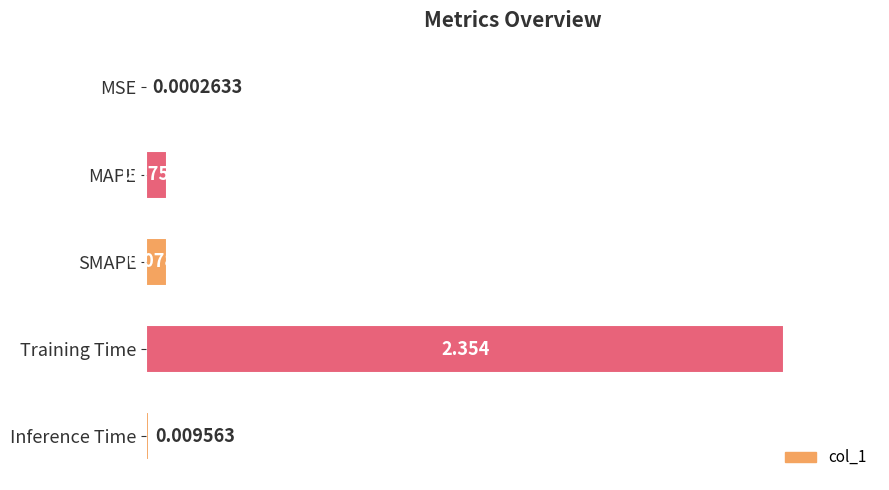

Between Training Time and MAPE, which is larger?

Training Time